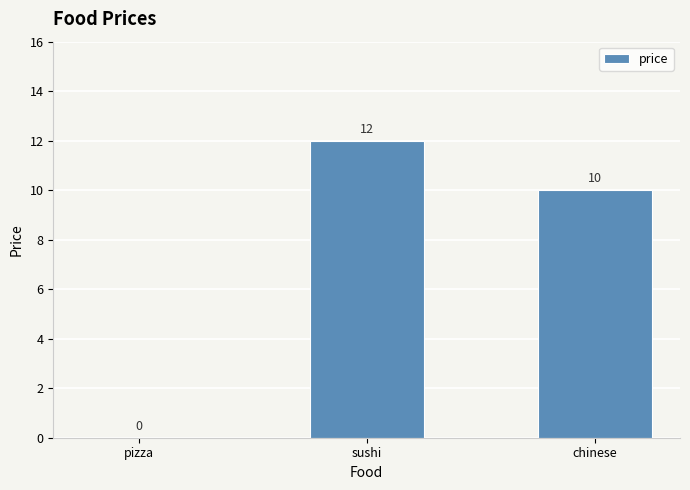

Where is the data nearest to the value 6?

chinese